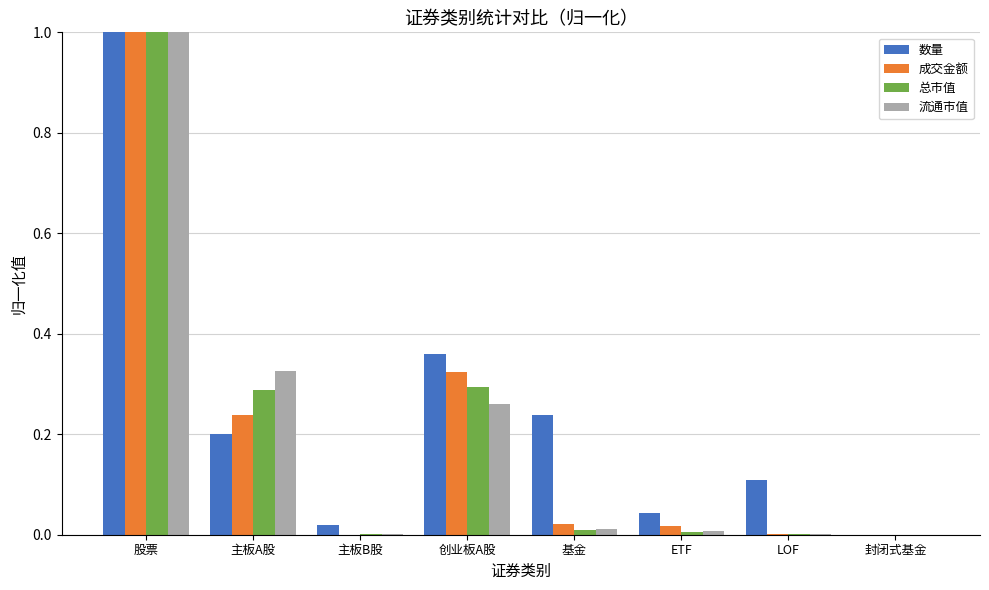

What is the highest value of the 总市值 series?

1.0